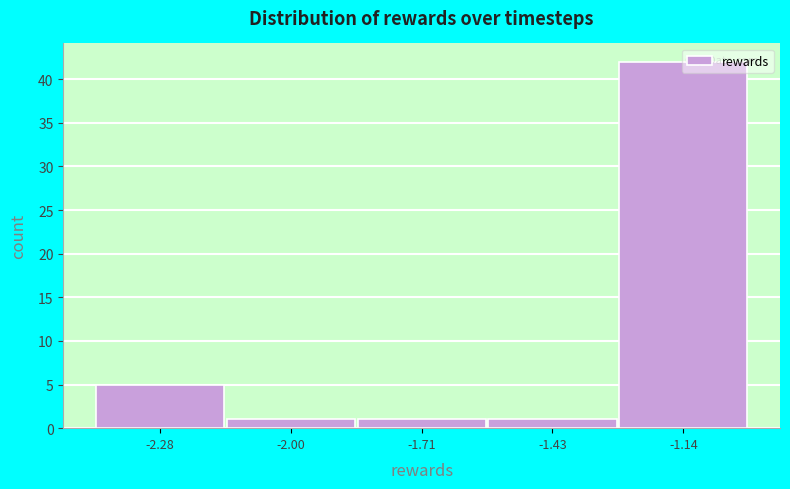

What is the height of the bar covering -1.85 to -1.55 on the x-axis? Neither the bar edges nor the heights are printed on the chart, so give them approximately, as read against the axes.

1